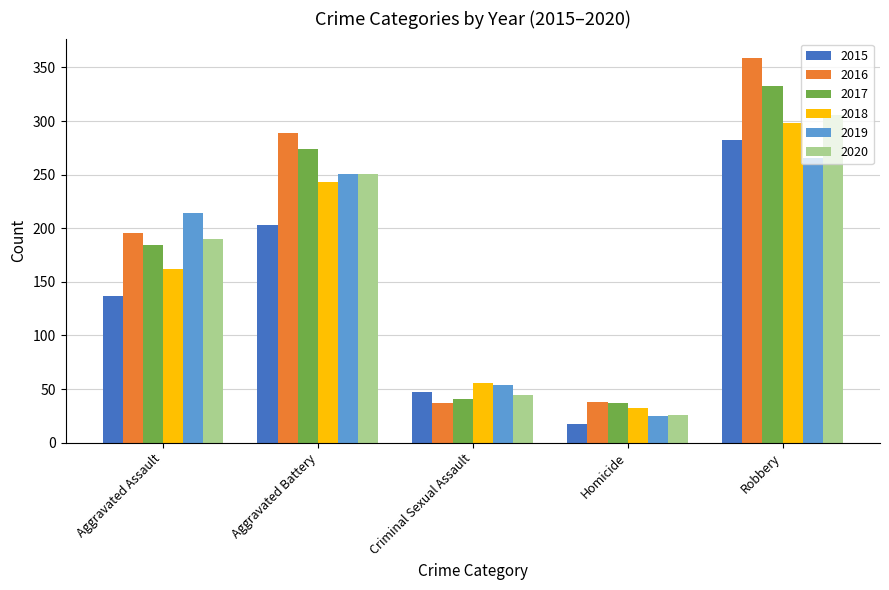

What is the total value across all series at Aggravated Assault?

1083